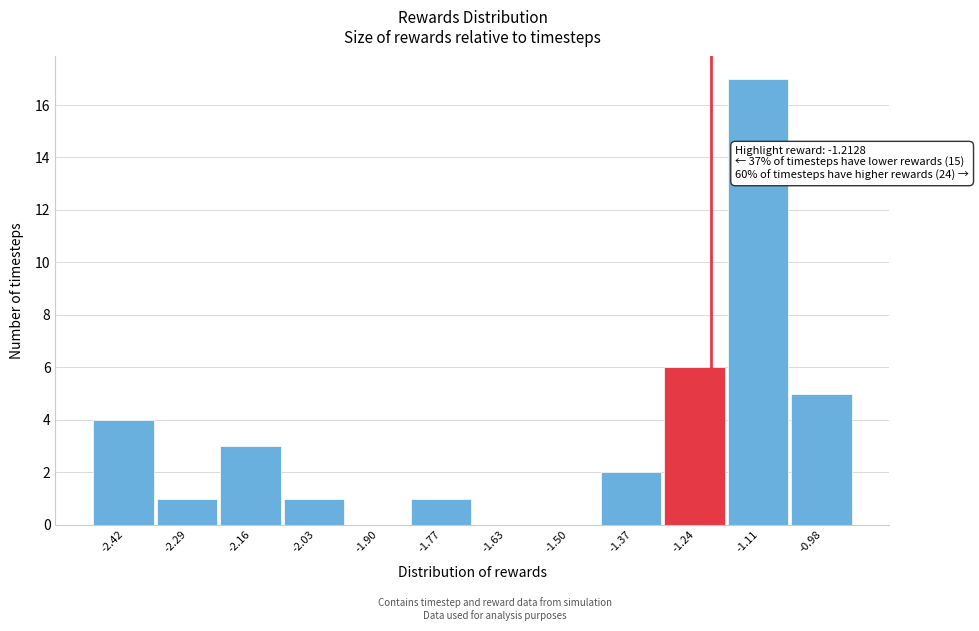

Over which range of the x-axis is the bar tallest?

-1.18 to -1.04